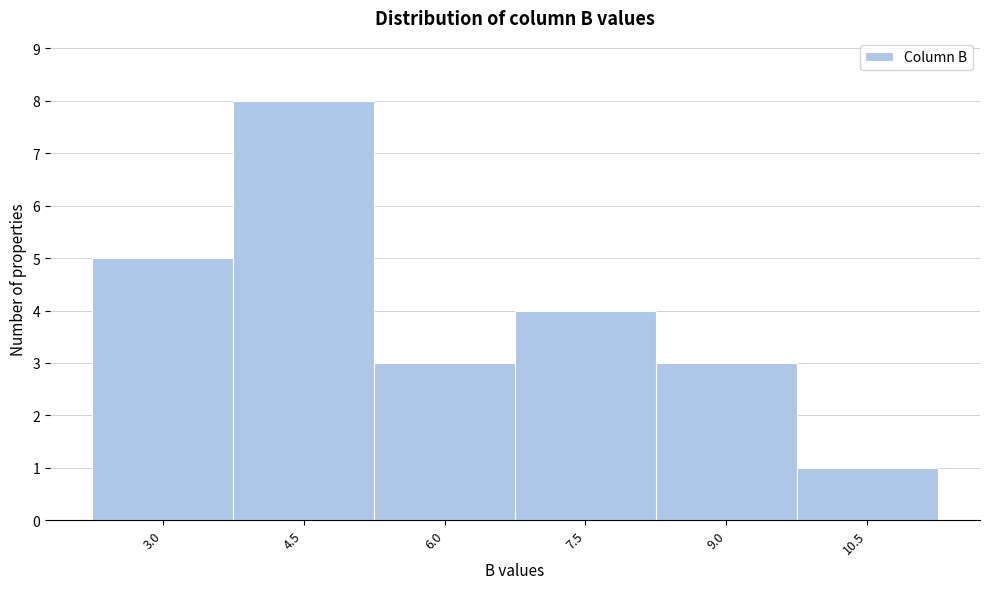

Reading left to right, transcribe all the data shown in this chart.

3.0=5	4.5=8	6.0=3	7.5=4	9.0=3	10.5=1